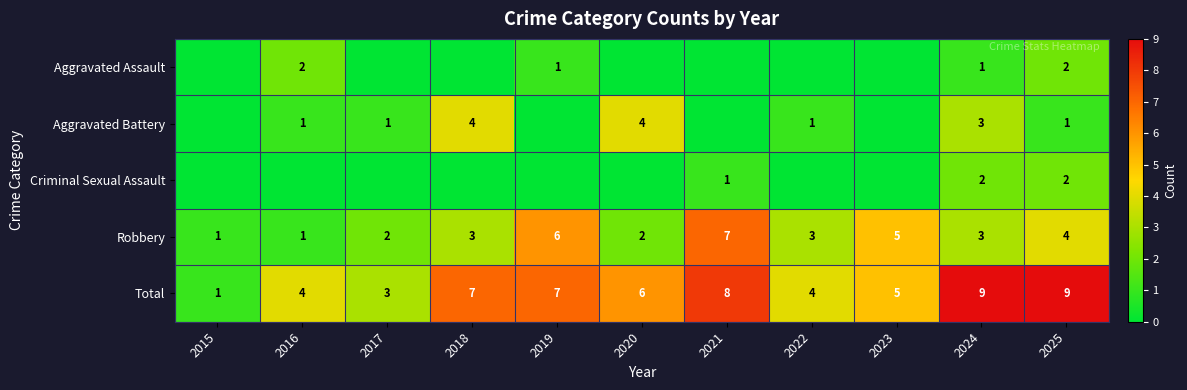

What value does the Total series have at 2018?

7